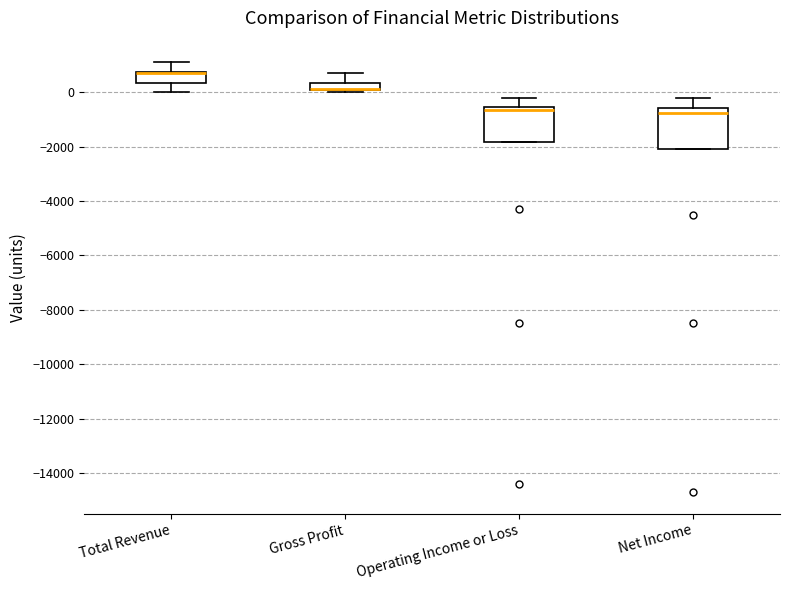

Where is the lower edge of the box for Operating Income or Loss on the y-axis? The values are not printed on the chart, so give them approximately, as read against the axis.

-1800